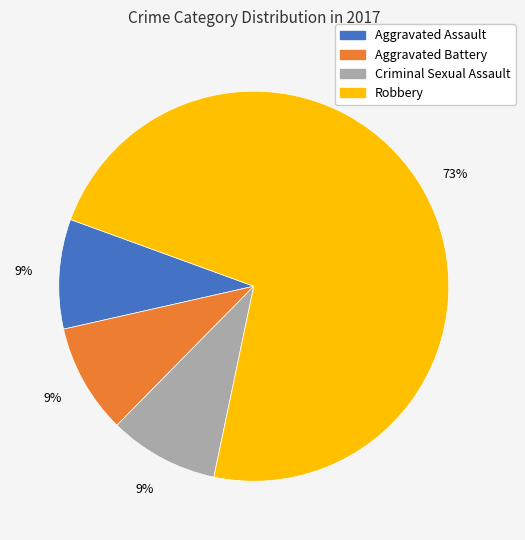

Between Aggravated Battery and Robbery, which is larger?

Robbery